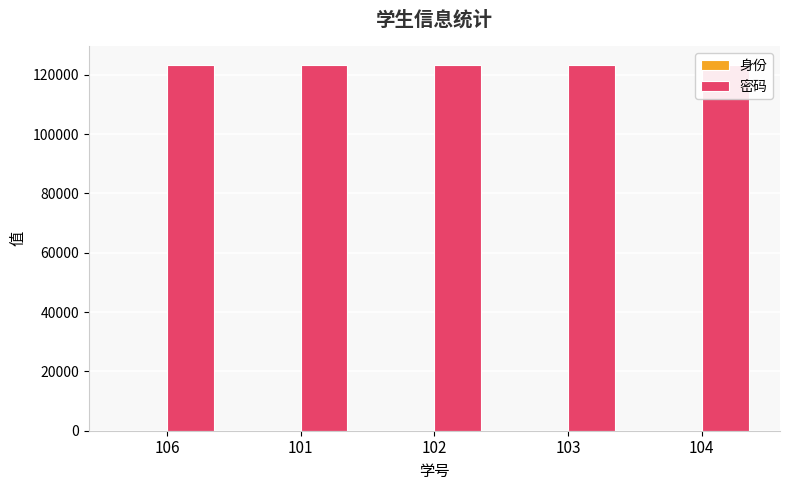

Which category has the highest value across all series?

106